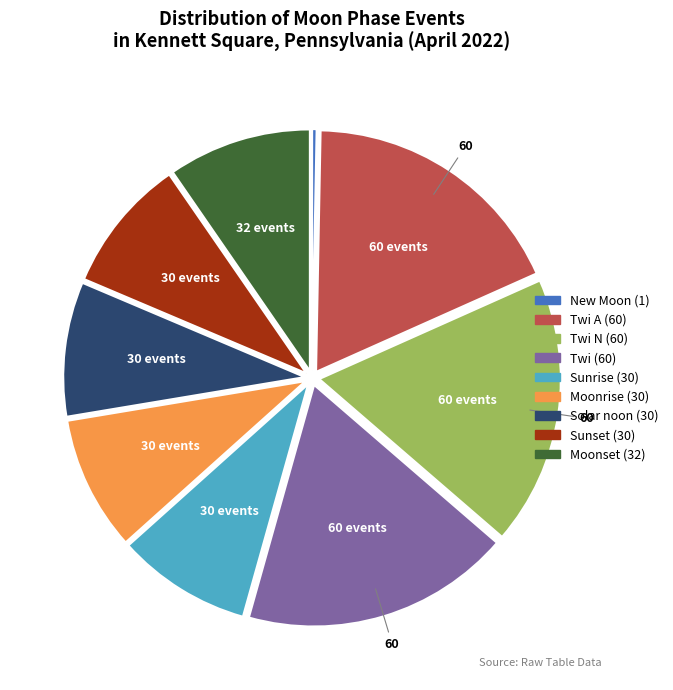

How many segments does this pie chart have?

9